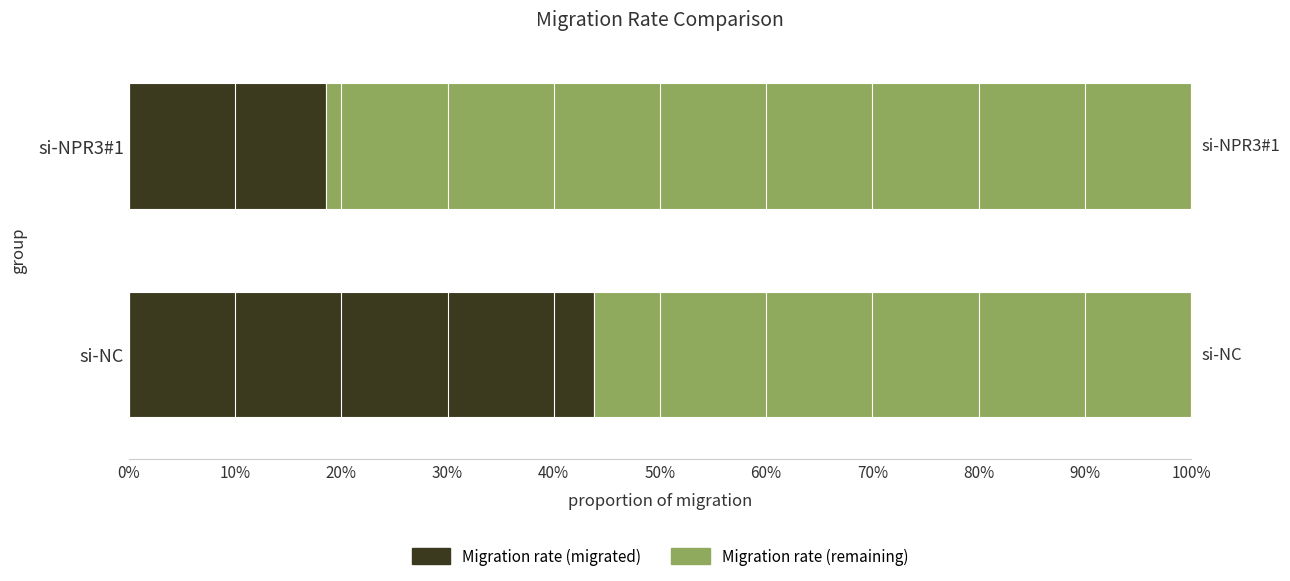

What are all the series names shown in the legend?

Migration rate (migrated), Migration rate (remaining)